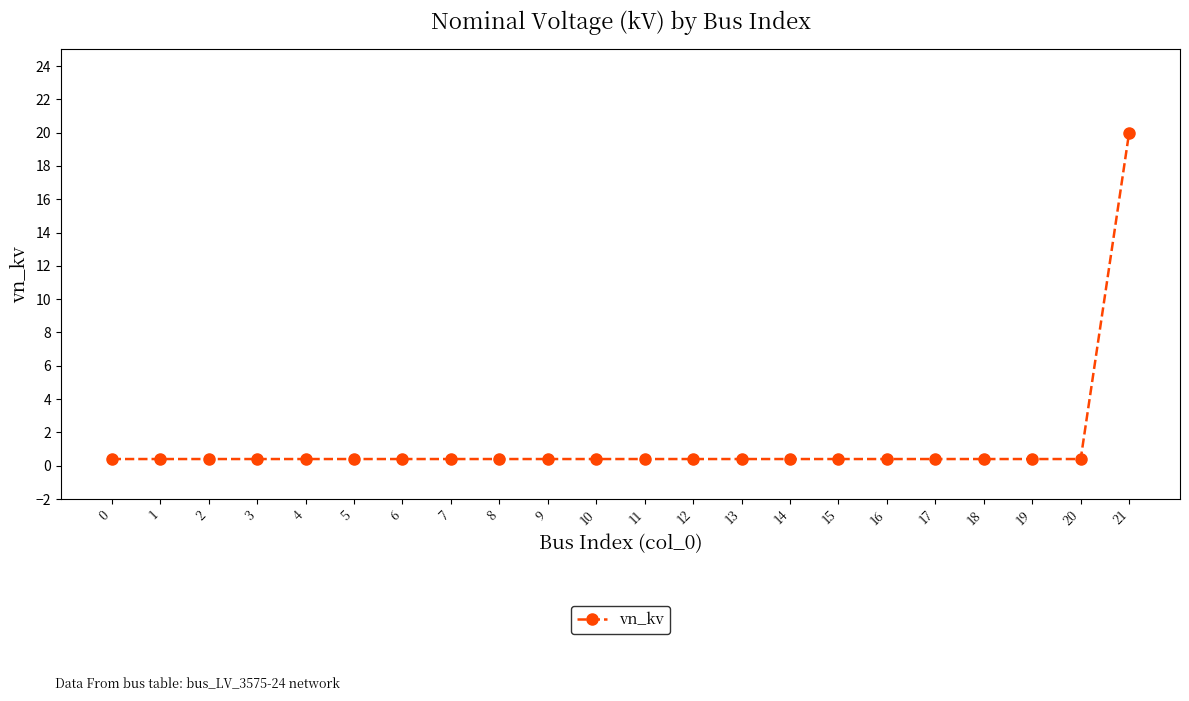

Is it true that the value at 11 is 0.4?

True